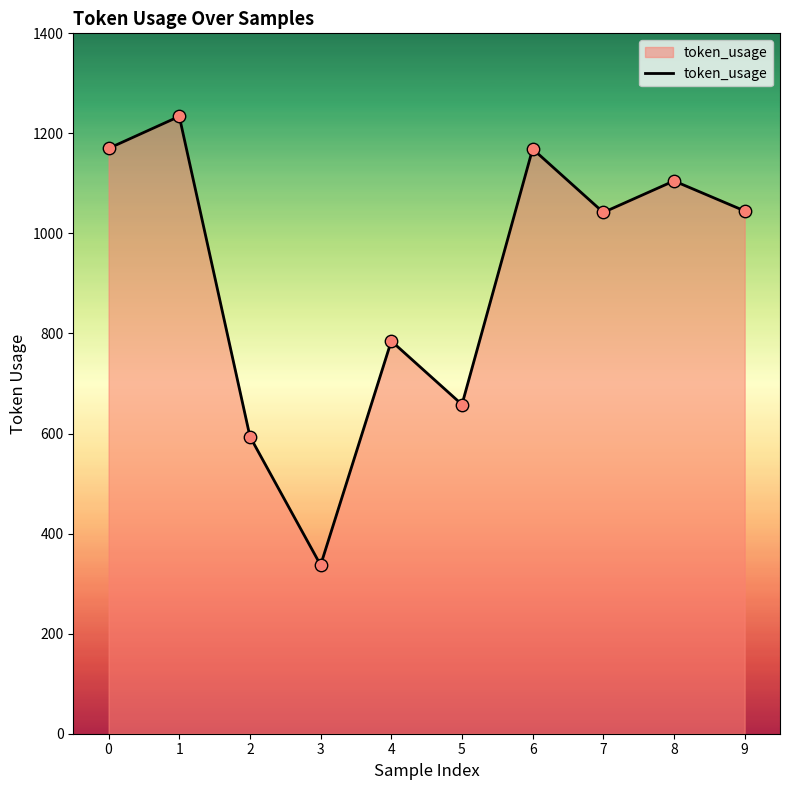

Between 8 and 5, which is larger?

8